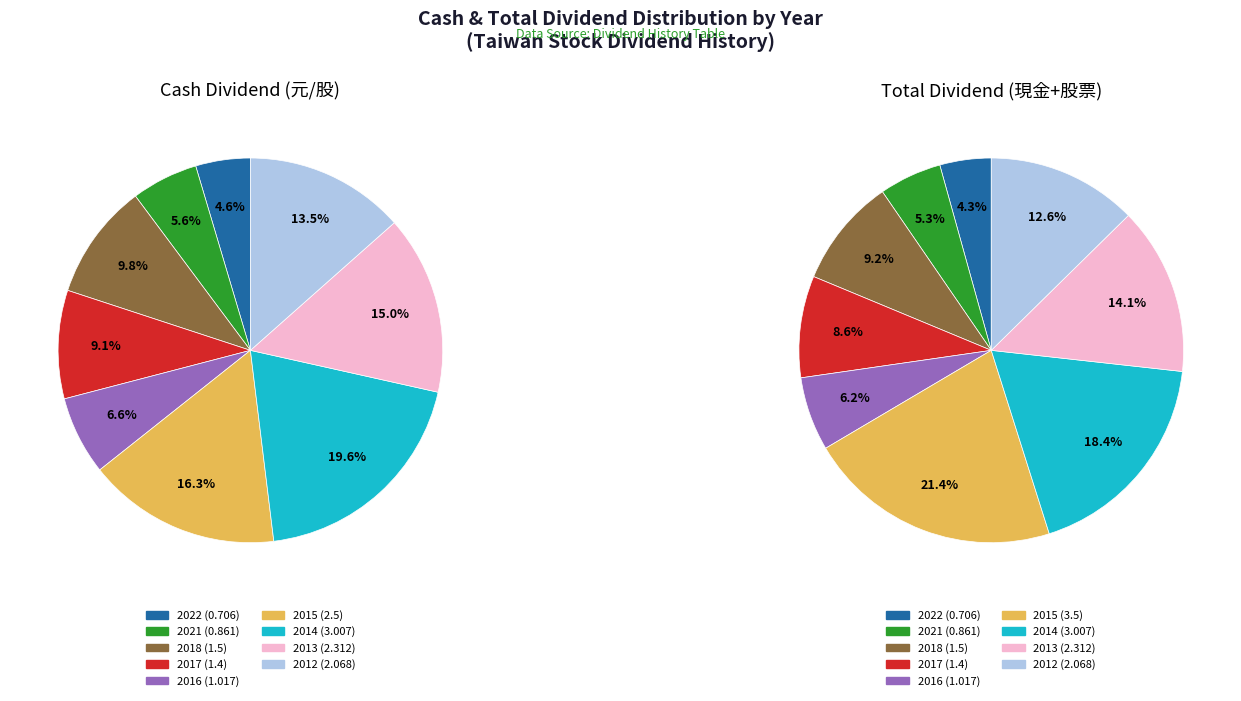

Is the sum of 2015 and 2017 greater than half?

No